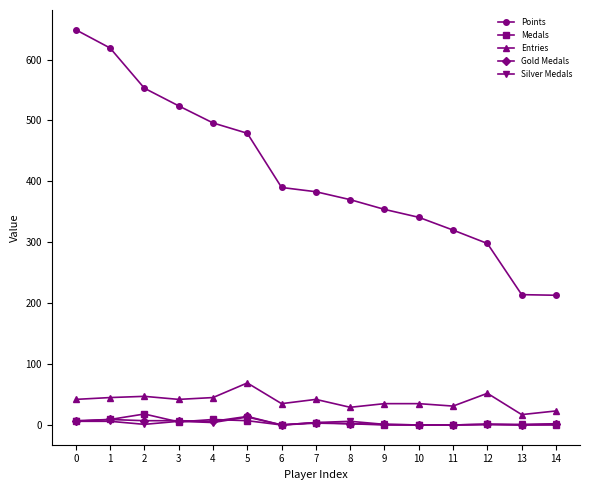

True or false: Gold Medals has more than 0 points higher than both neighbors.

True